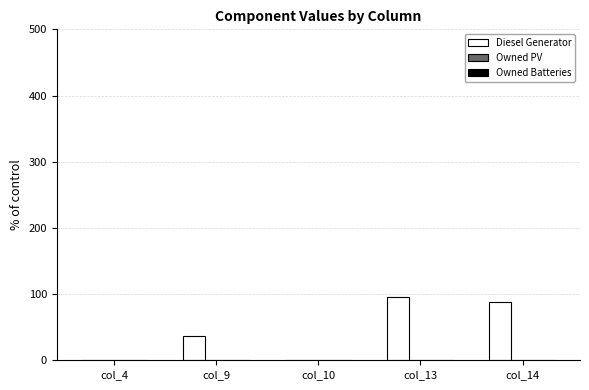

Count the number of data series in this chart.

1